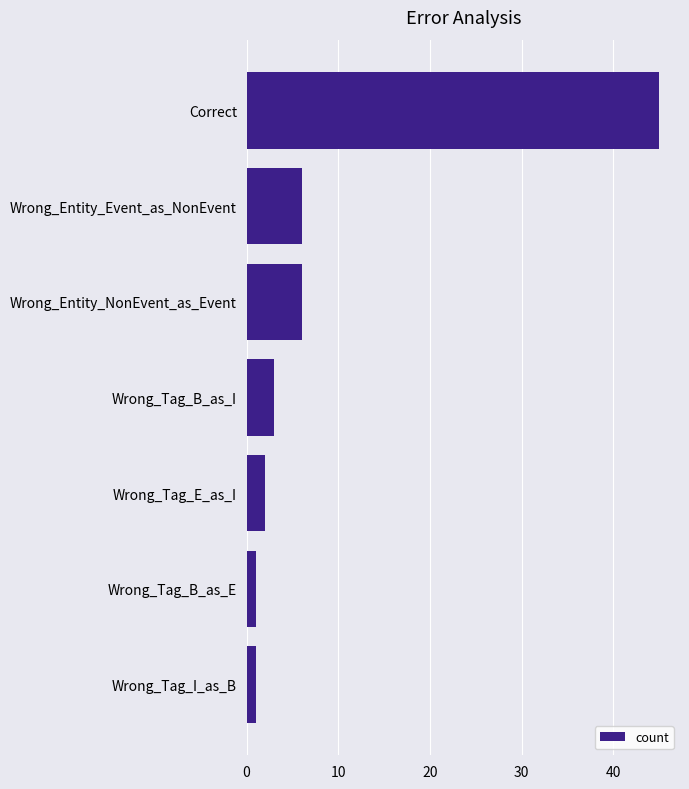

Is it true that the value at Correct is 45?

True